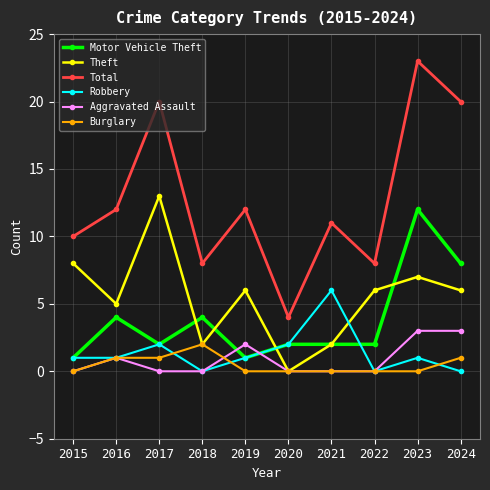

Does the chart display data point markers on the line(s)?

Yes